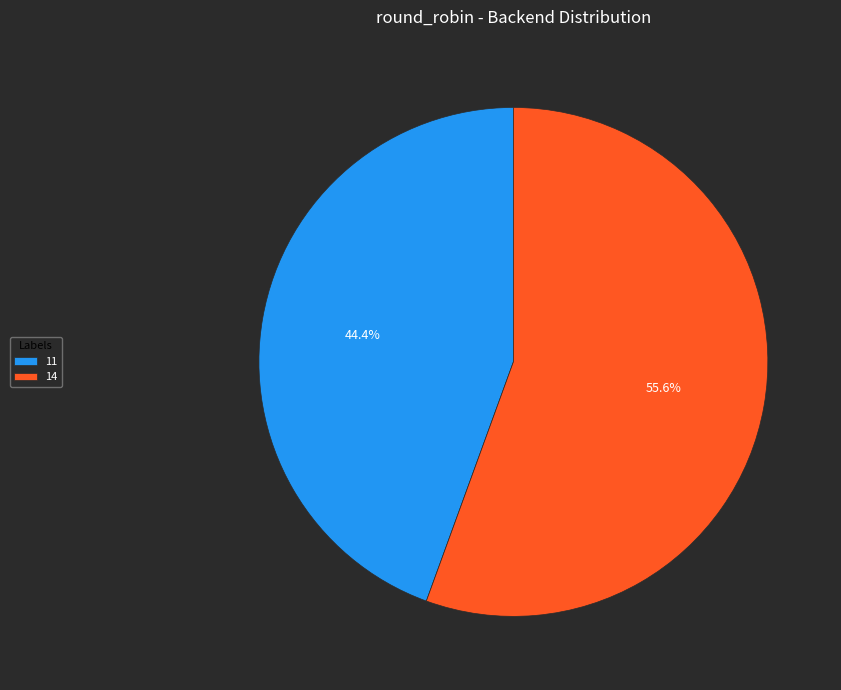

What portion of the pie excludes 14?

44.4%